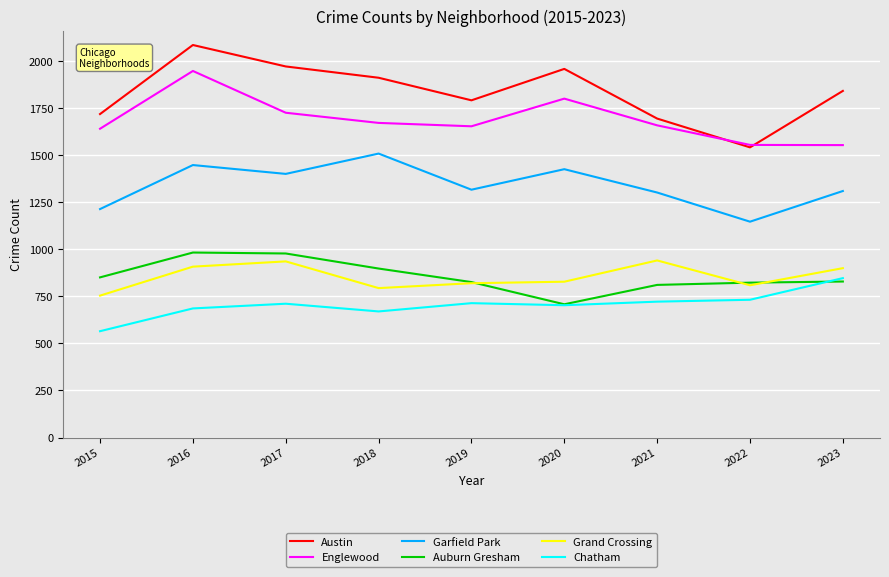

Which category has the lowest value across all series?

2015